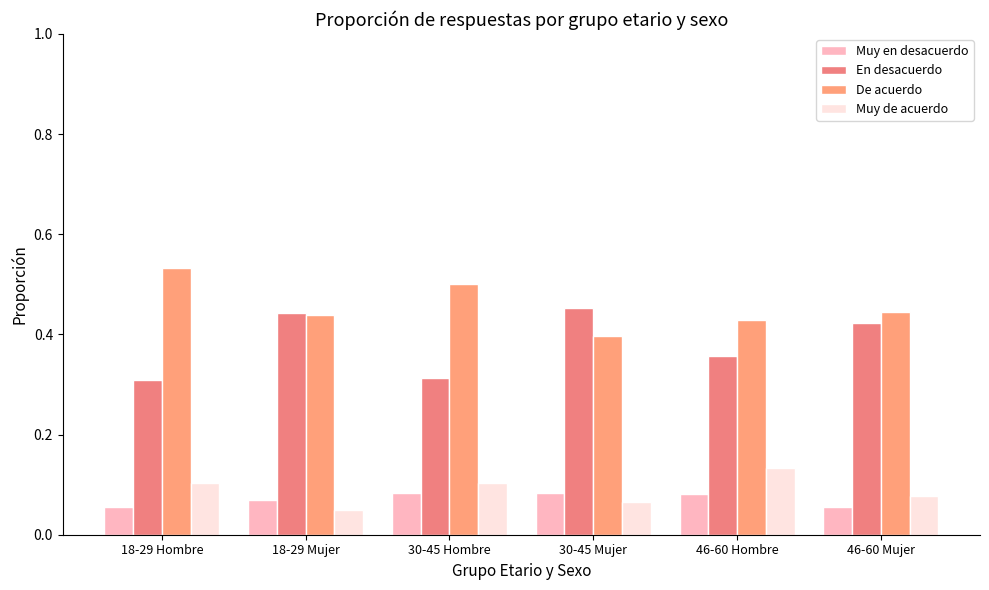

What is the total value across all series at 30-45 Mujer?

1.0